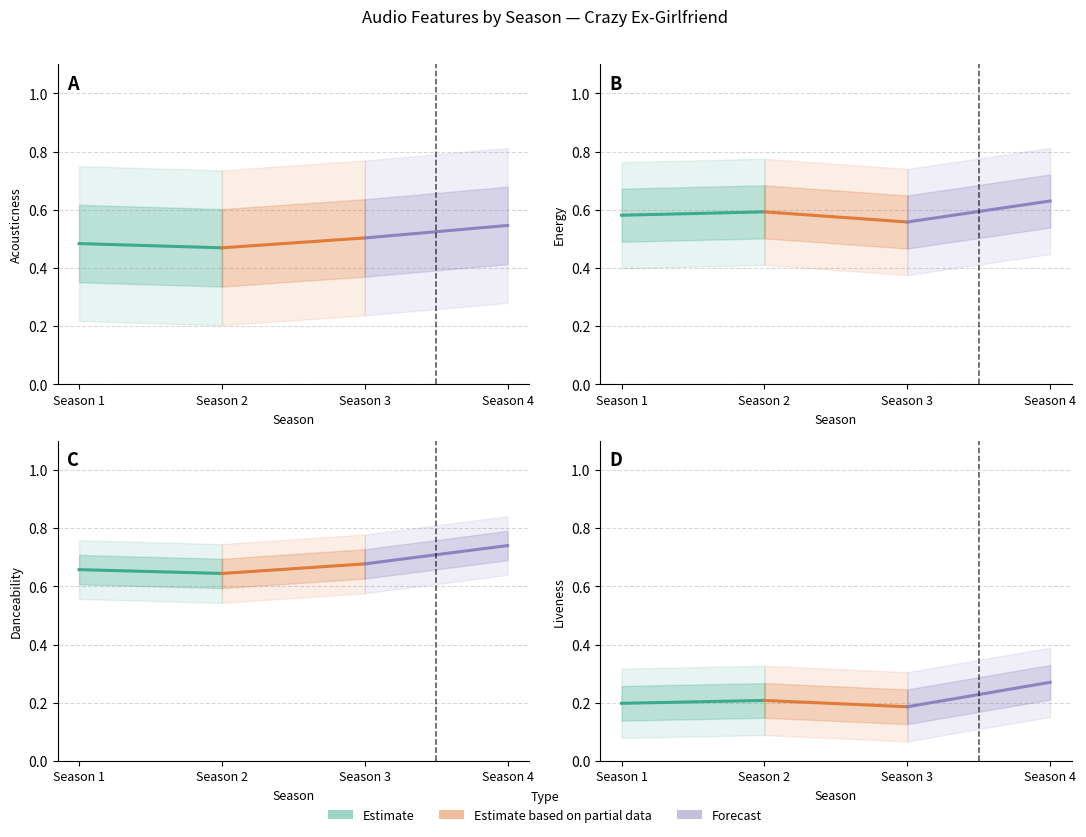

Count the number of data series in this chart.

3